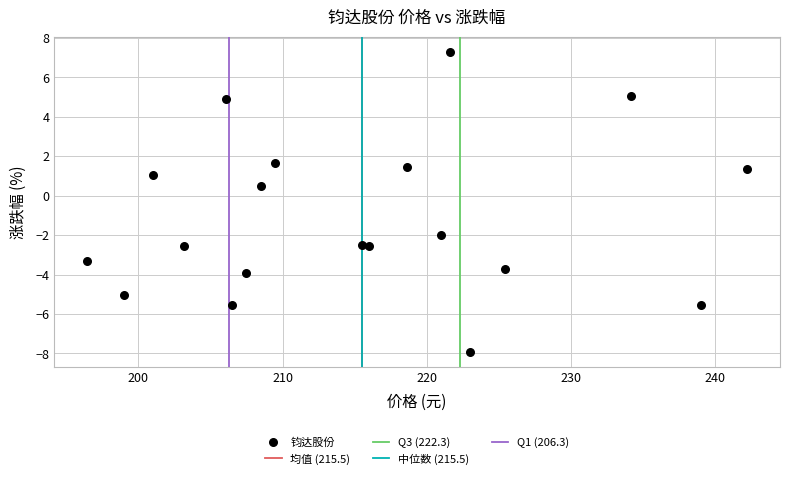

What Y value in the scatter plot is closest to 0?

0.5